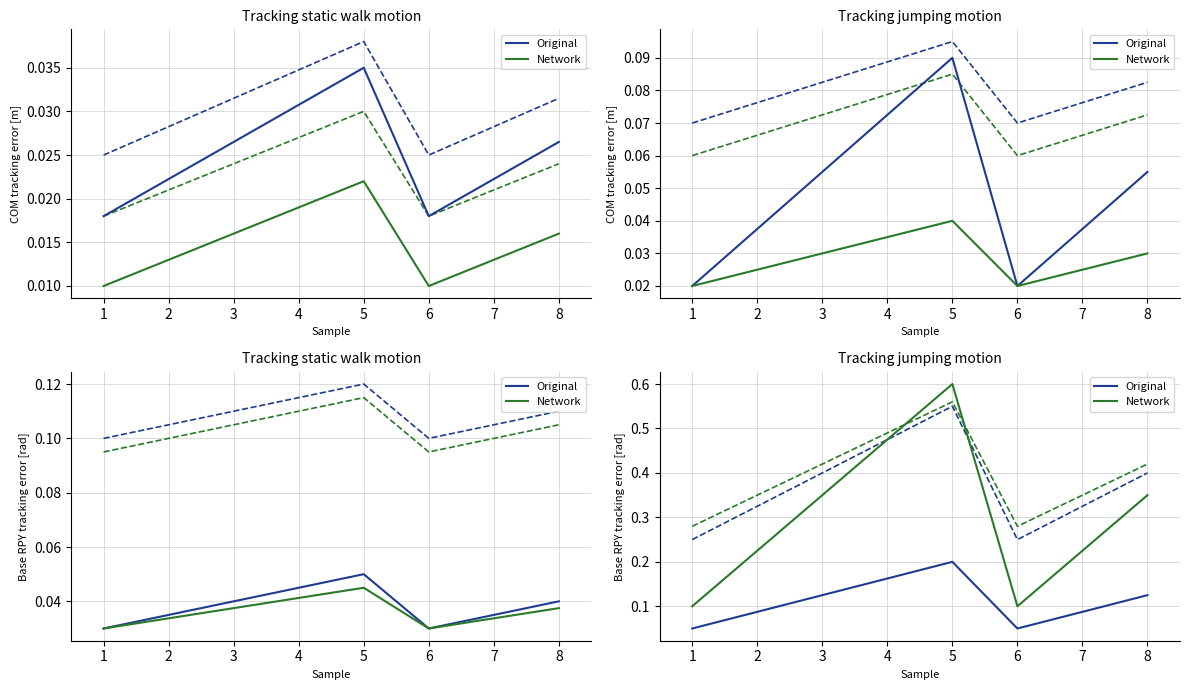

What is the approximate value of Network at 7?

0.2